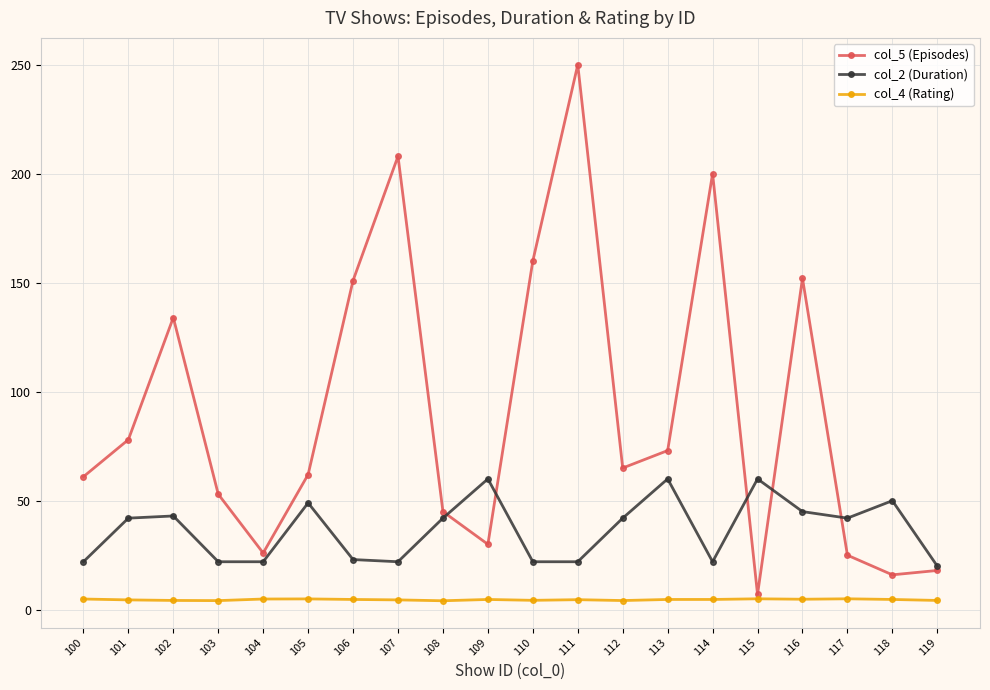

List the series in order of their peak value, lowest first.

col_4 (Rating), col_2 (Duration), col_5 (Episodes)